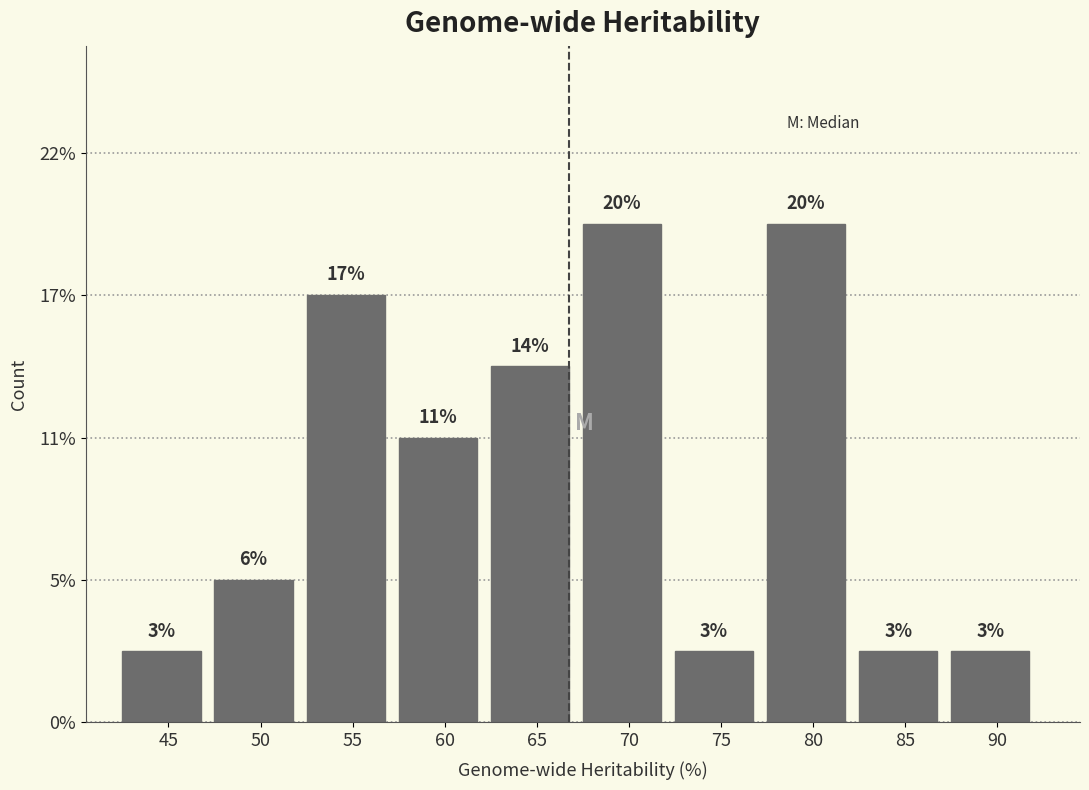

Does the chart contain any negative values?

No